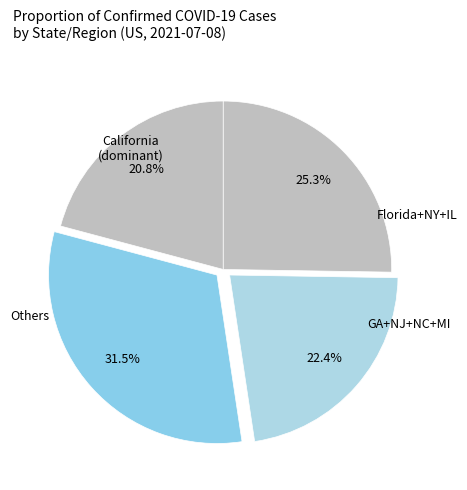

Is there any slice that represents more than half of the pie?

No